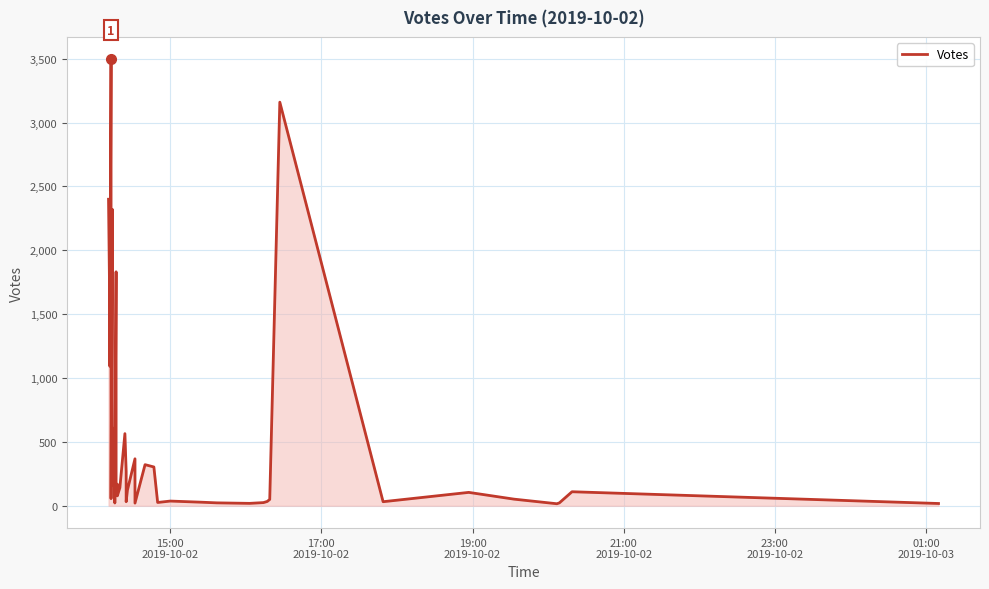

How many values are below 110?

20